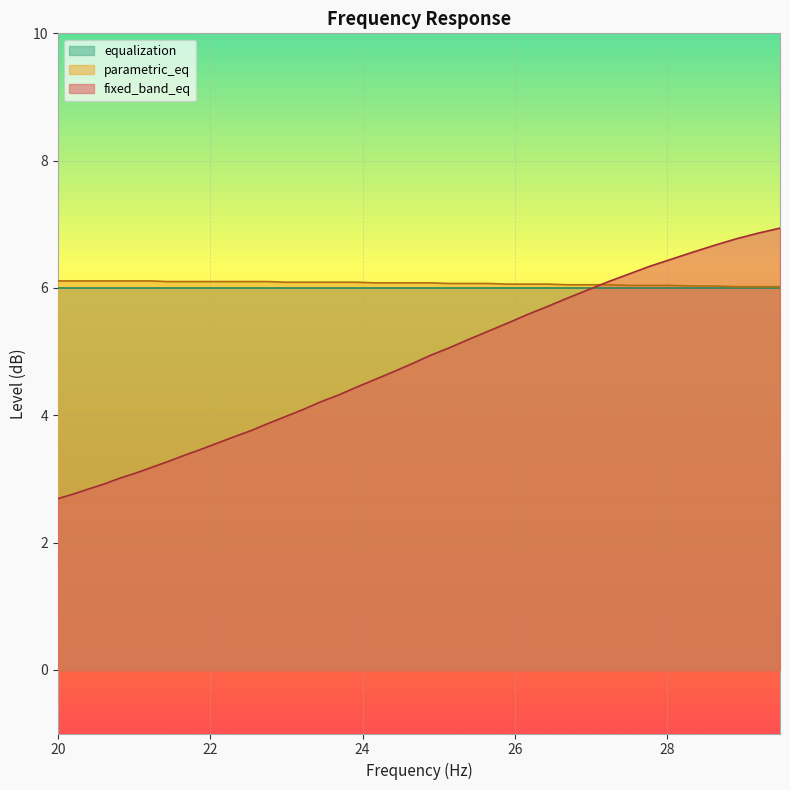

What is the label of the 15th point from the right?

25.65